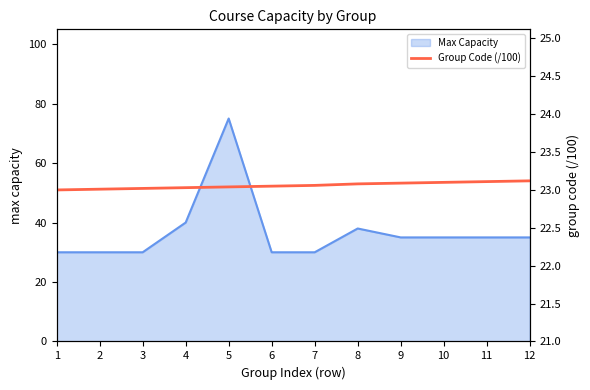

List the labels in order of value, largest first.

12, 11, 10, 9, 8, 7, 6, 5, 4, 3, 2, 1